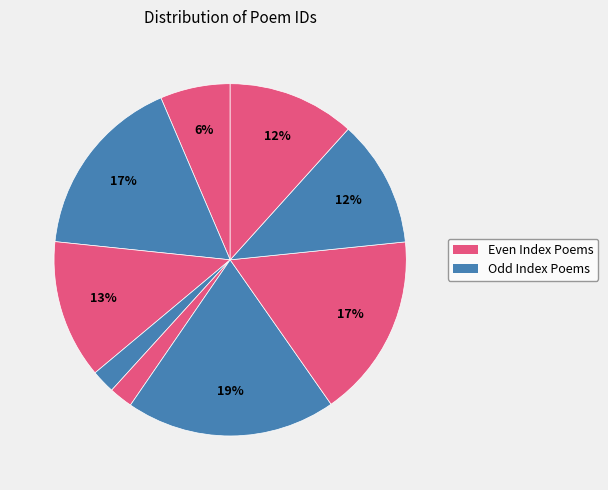

How many segments does this pie chart have?

9